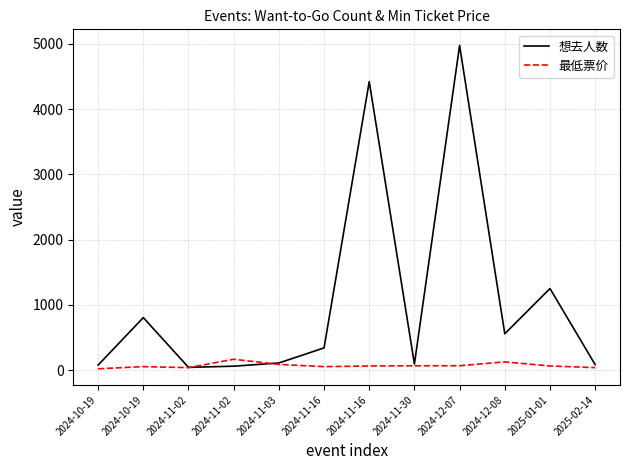

What is the label of the 5th point from the right?

2024-11-30